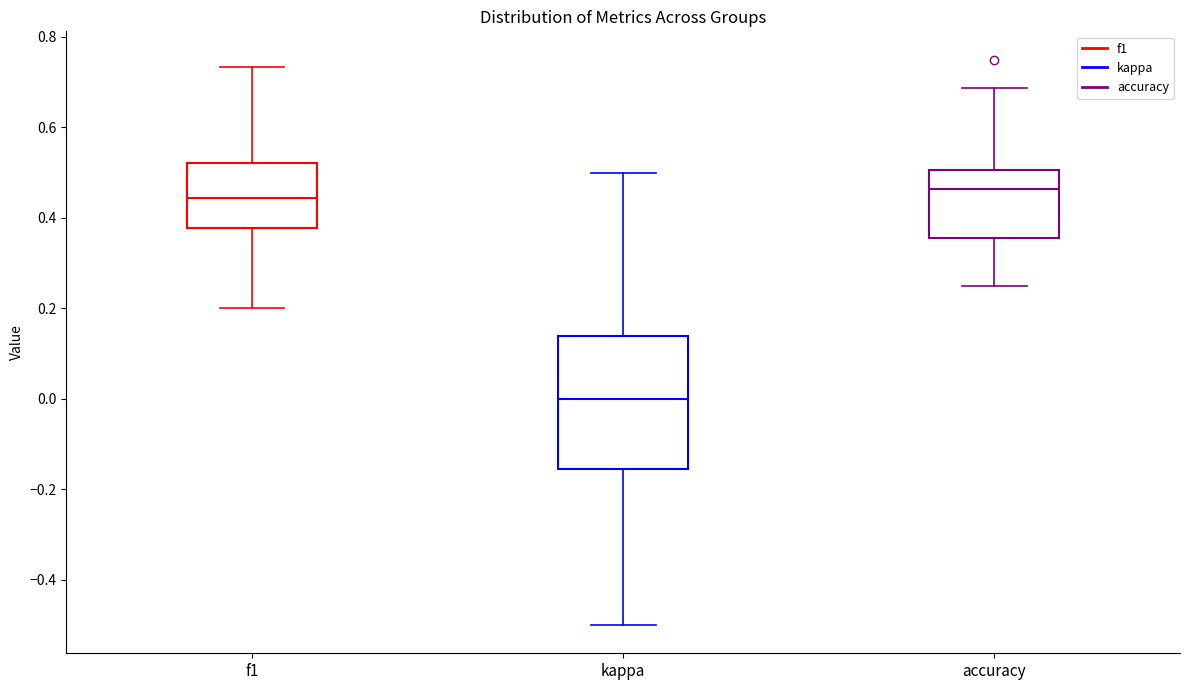

Reading left to right, read every box against the y-axis: the position of its median line, the range the box covers, and the ends of its whiskers. The values are not printed on the chart, so give them approximately, as read against the axis.

f1: median 0.44, box 0.38 to 0.52, whiskers 0.20 to 0.74
kappa: median 0.00, box -0.16 to 0.14, whiskers -0.50 to 0.50
accuracy: median 0.46, box 0.36 to 0.50, whiskers 0.26 to 0.68